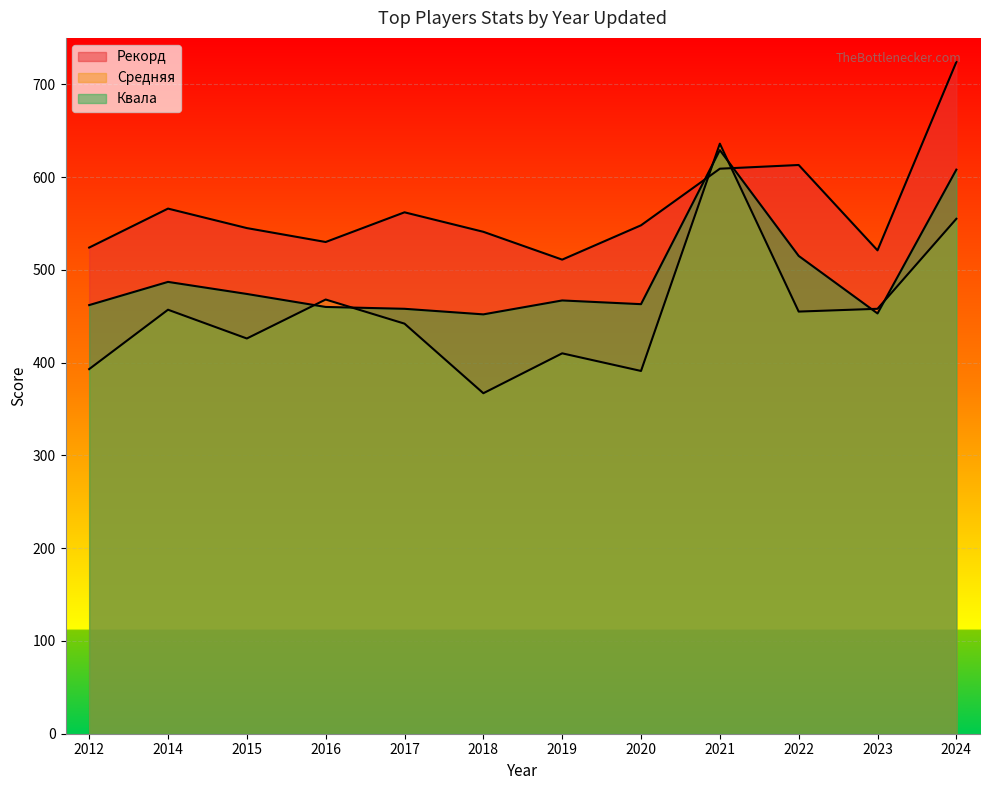

Rank the series by their average value, from lowest to highest.

Средняя, Квала, Рекорд